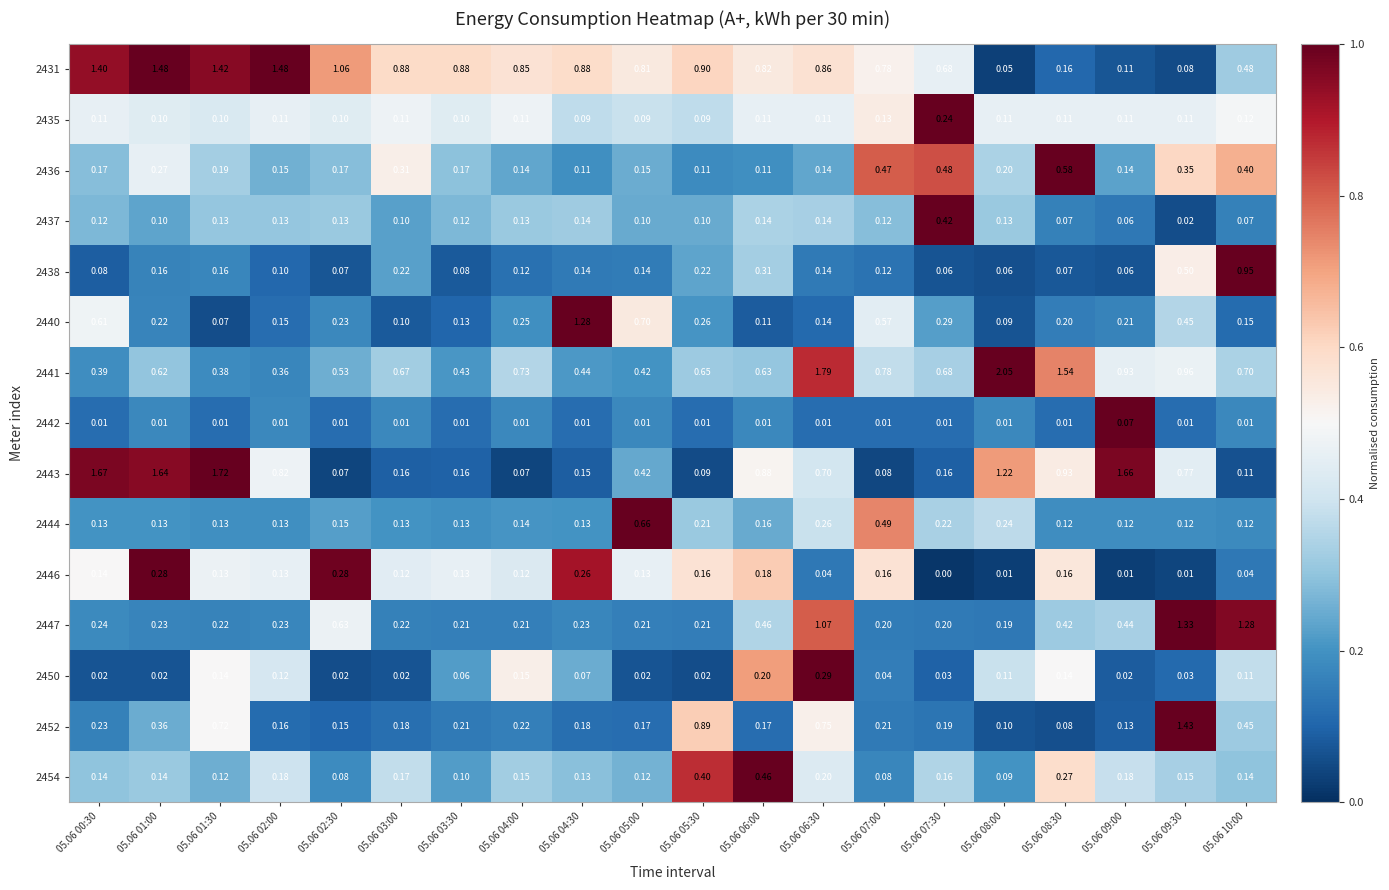

Is the value of 2443 at 05.06 02:00 greater than the value of 2452 at 05.06 08:00?

Yes